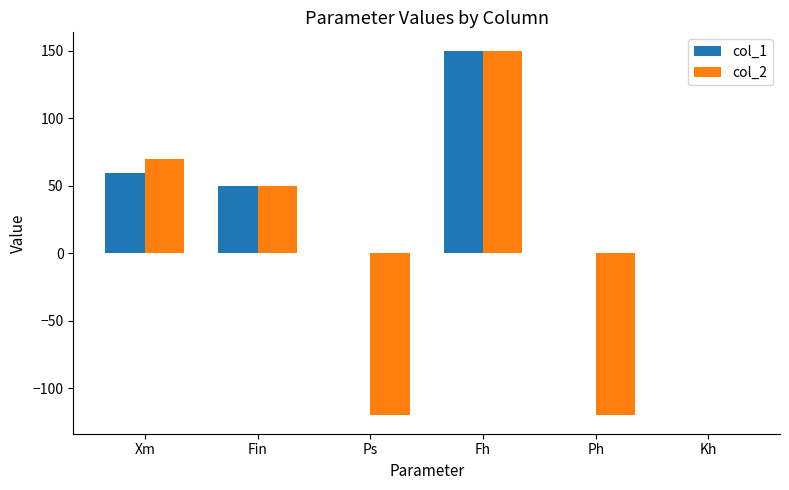

Reading left to right, what are all the values shown in this chart?

col_1: 59.5	50.0	0.0	150.0	0.0	0.0
col_2: 70.0	50.0	-120.0	150.0	-120.0	0.0